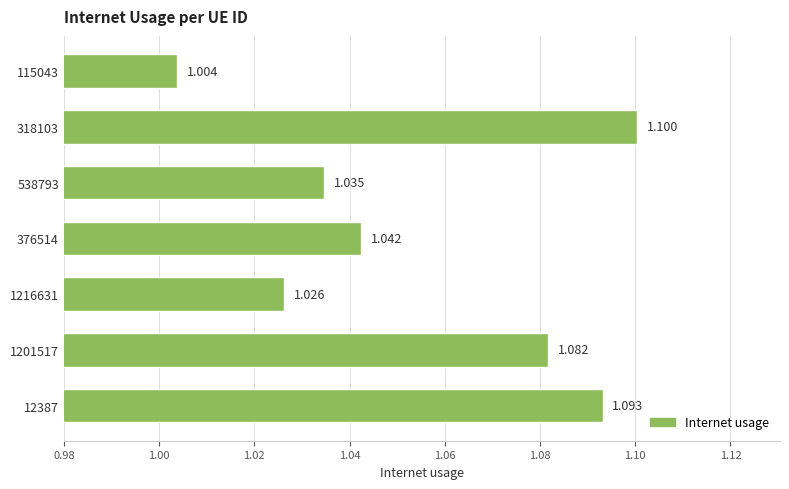

Which category has the highest value across all series?

318103